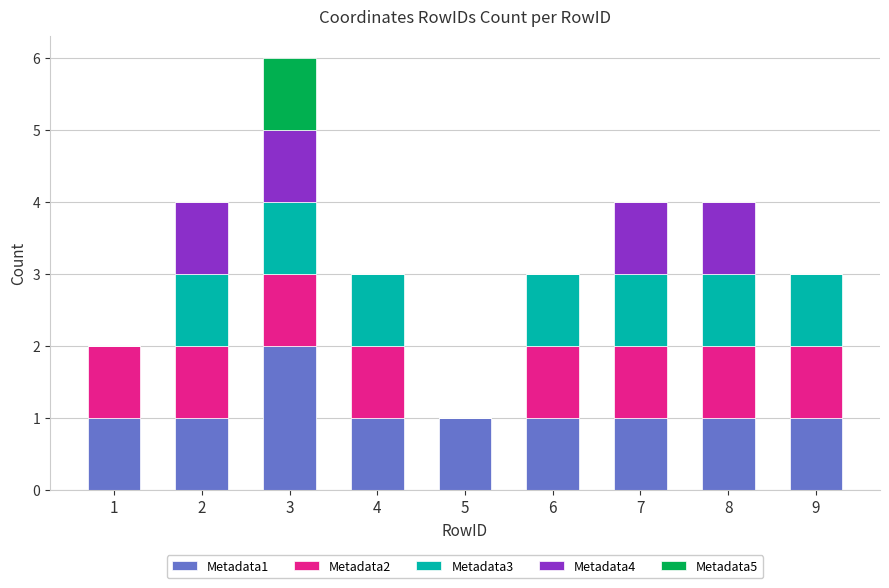

The value of Metadata1 at 9 is 2. True or false?

False